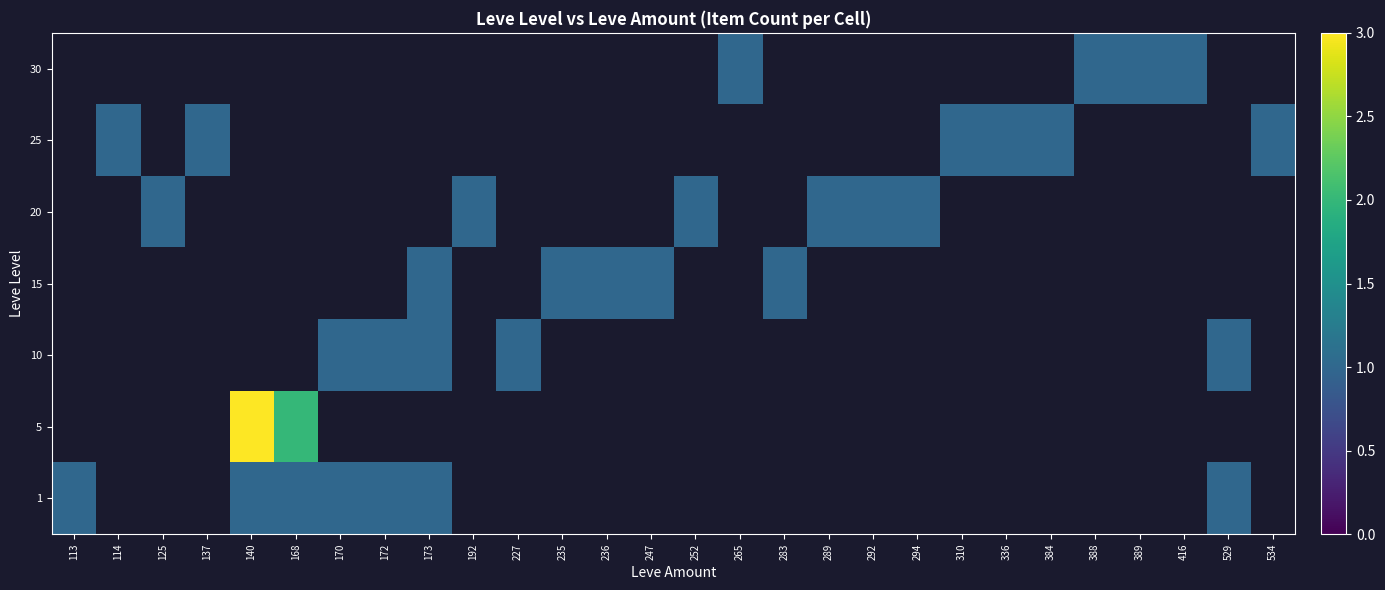

Rank the series at 534 from lowest to highest value.

1, 5, 10, 15, 20, 25, 30